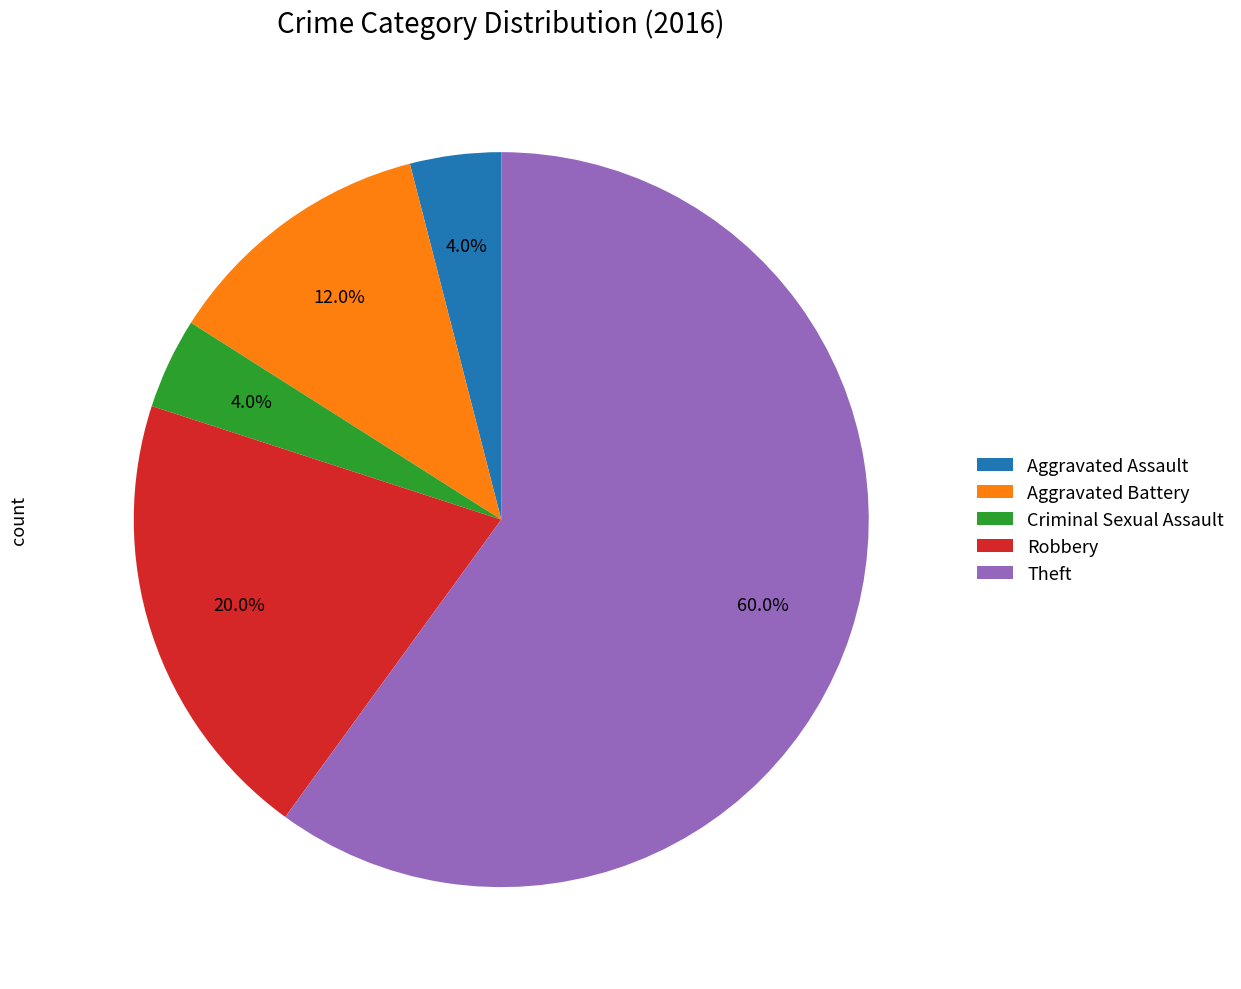

Which slice represents more than half of the pie?

Theft